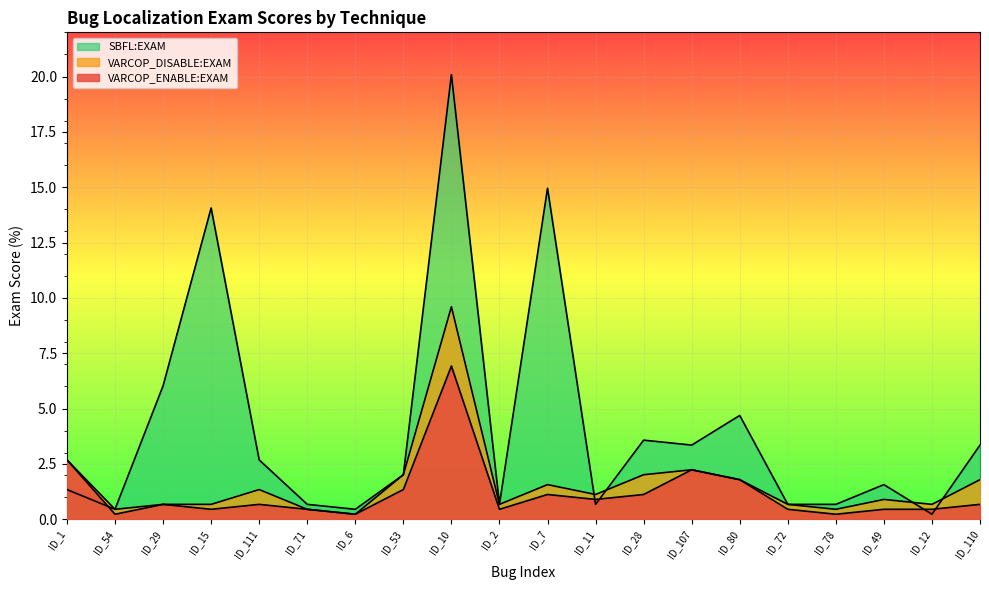

Is it true that VARCOP_ENABLE:EXAM equals 0.9 at ID_11?

True